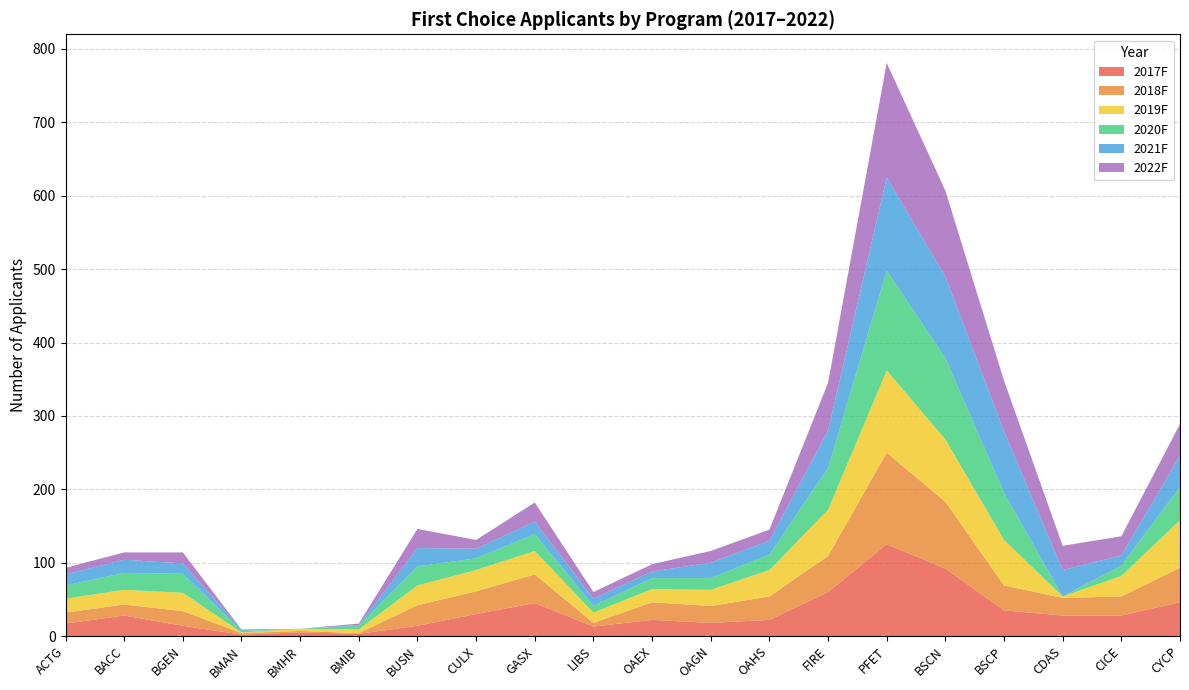

Where is the first local minimum for 2021F?

BMHR